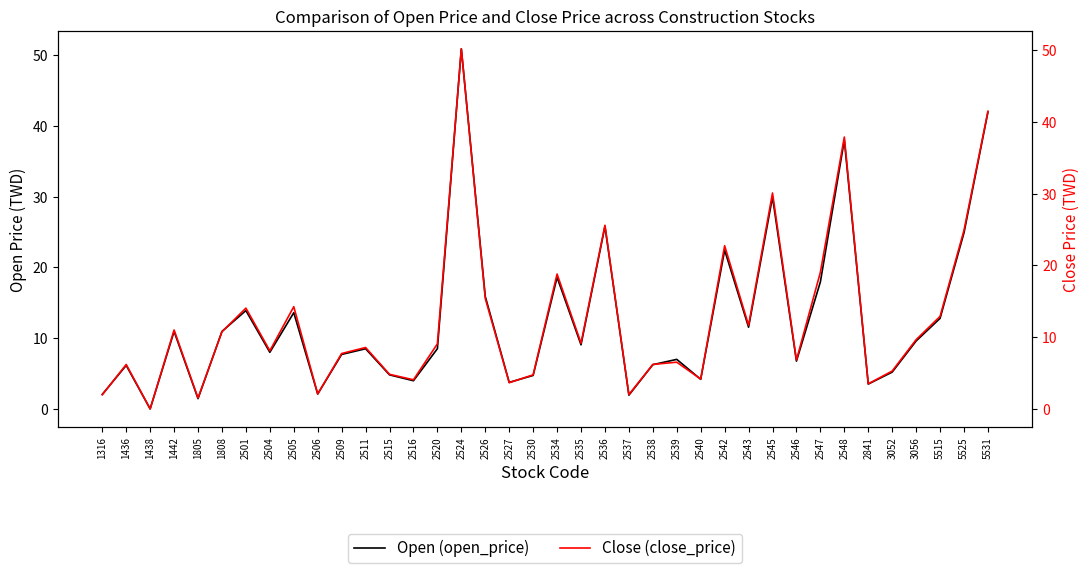

At which category is the sum across all series the highest?

2524